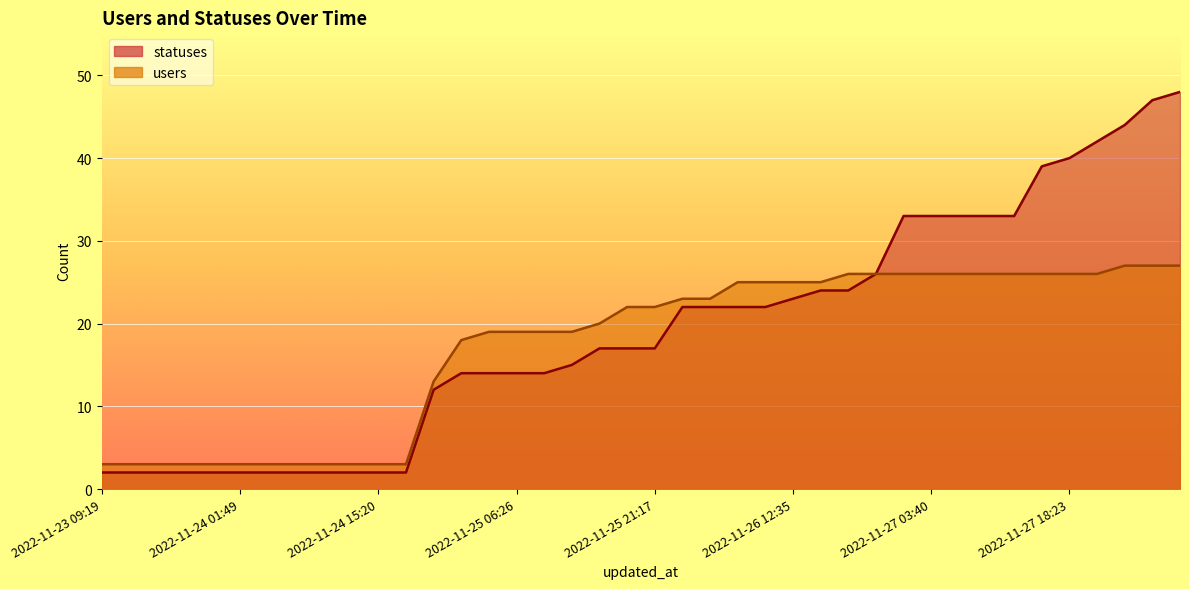

Between 2022-11-25 09:19 and 2022-11-28 06:26, which is larger?

2022-11-28 06:26